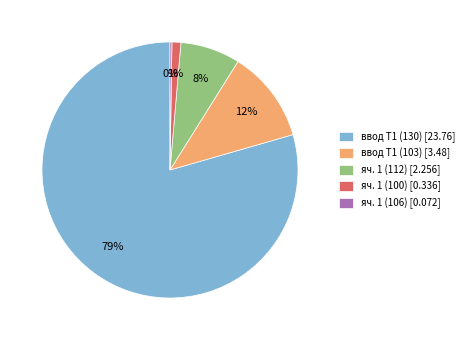

Do яч. 1 (100) [0.336] and яч. 1 (112) [2.256] together represent more than half of the pie?

No